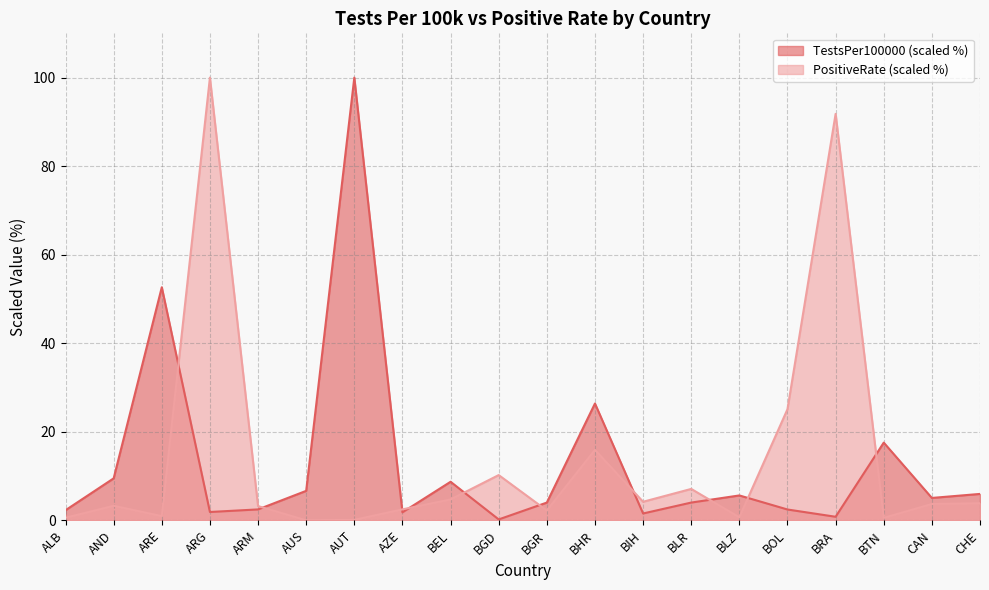

Reading left to right, transcribe all the data shown in this chart.

TestsPer100000: 2.3	9.5	52.7	1.9	2.5	6.7	100.0	1.8	8.7	0.2	4.0	26.4	1.6	4.0	5.6	2.5	0.8	17.6	5.1	6.0
PositiveRate: 0.6	3.3	1.0	100.0	3.2	0.0	0.1	2.5	4.7	10.2	2.2	15.9	4.2	7.1	0.7	25.1	91.8	0.6	3.7	3.9